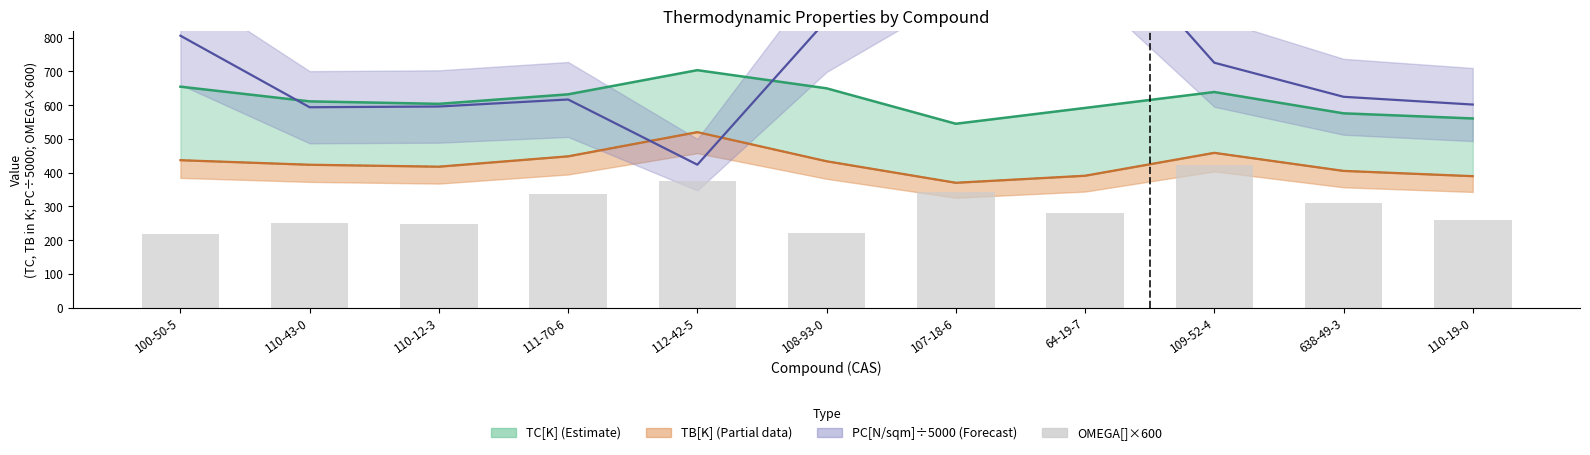

What is the label of the 11th bar from the left?

110-19-0